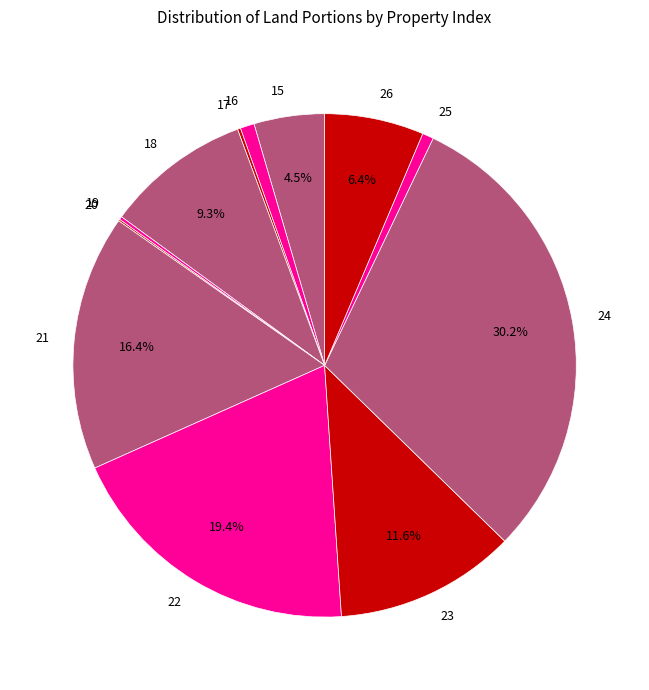

Which slice is the largest?

24